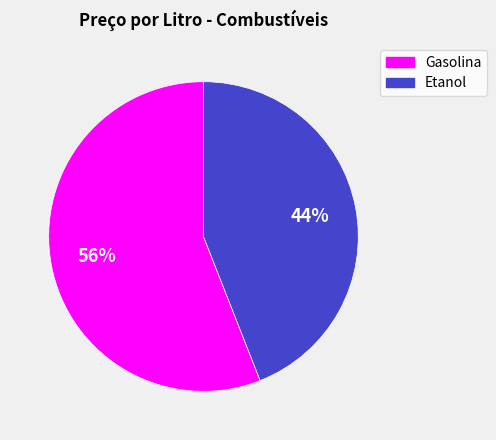

Which has a higher value, Etanol or Gasolina?

Gasolina